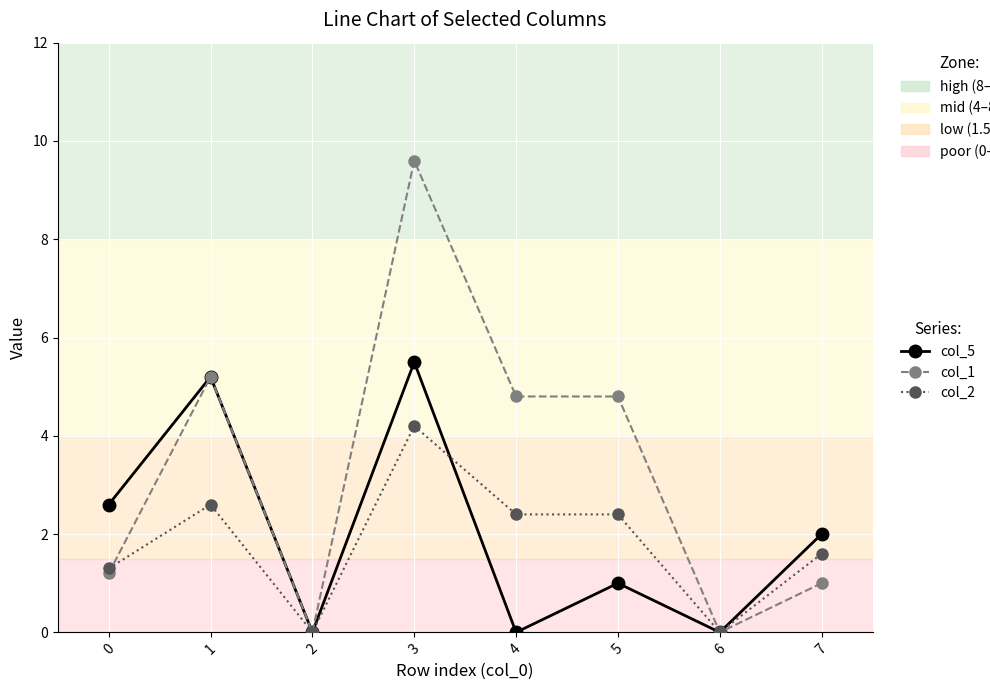

True or false: col_2 has more than 1 points higher than both neighbors.

True